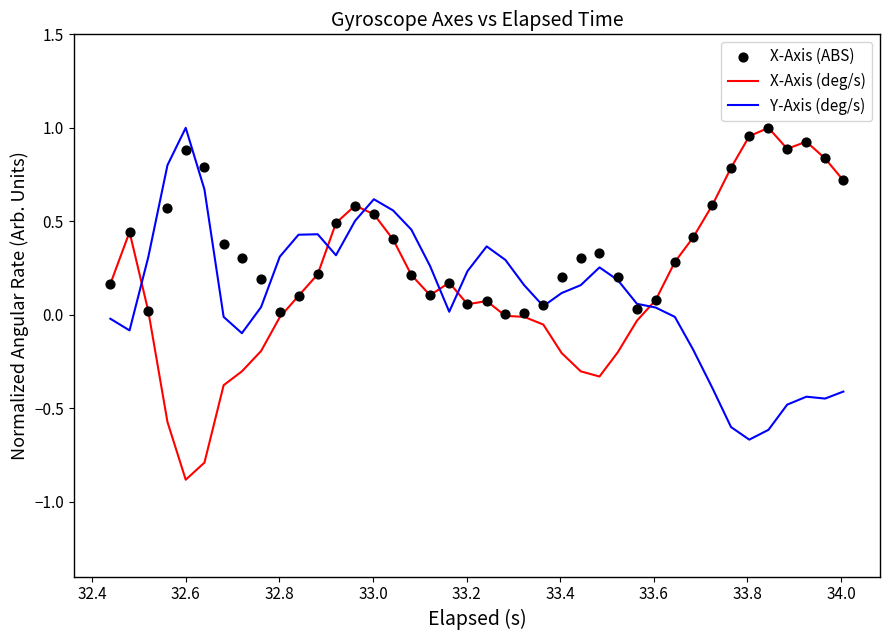

What are all the series names shown in the legend?

X-Axis (deg/s), Y-Axis (deg/s), X-Axis (ABS)